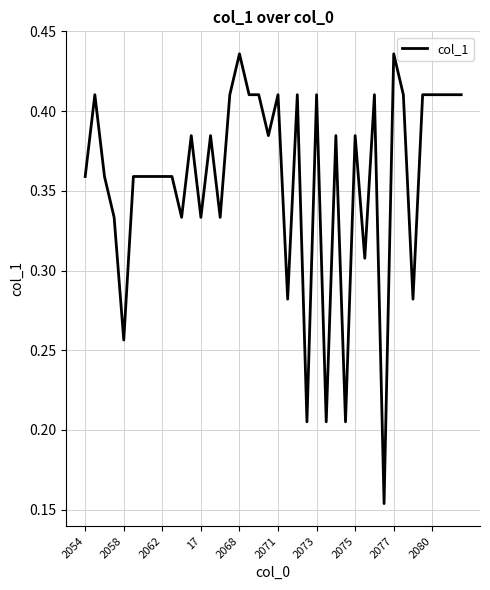

How many lines are shown in the chart?

1